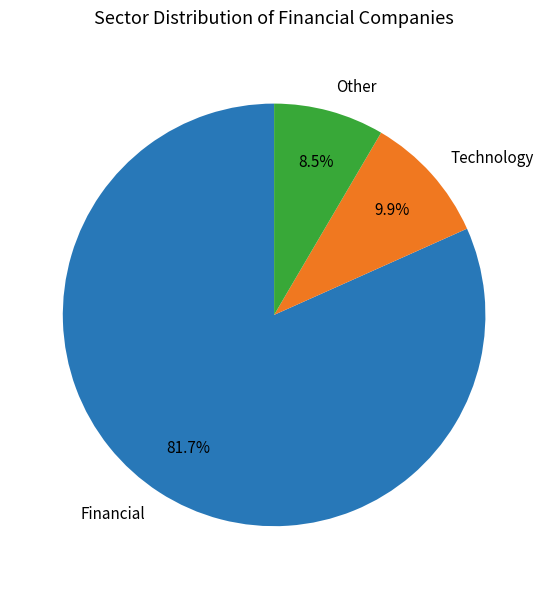

Which category accounts for the majority?

Financial